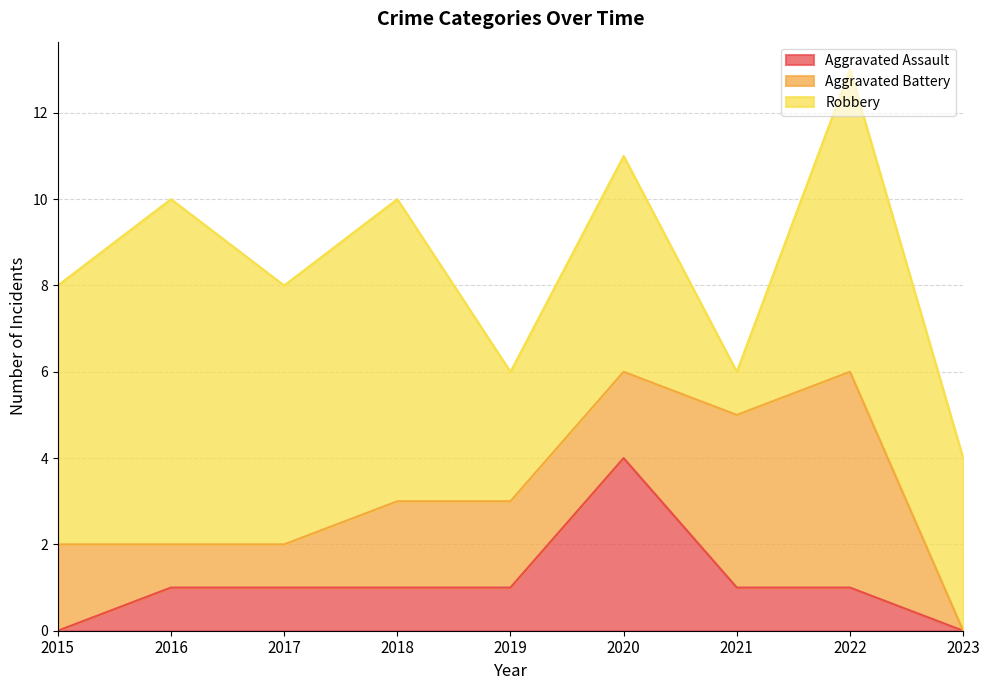

What is the average value of the Aggravated Battery series?

2